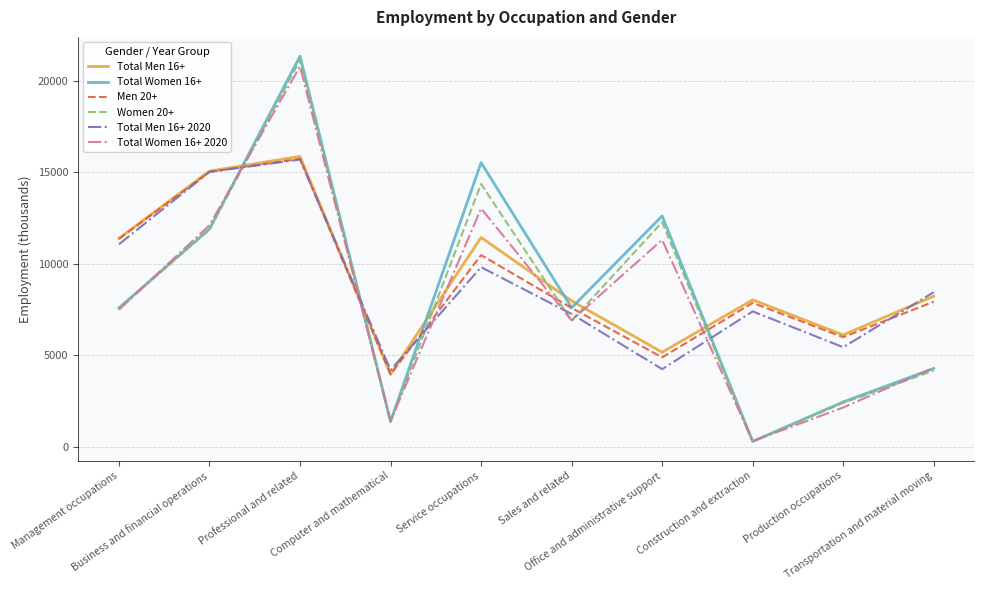

After their last crossing, which series has the higher values: Men 20+ or Women 20+?

Men 20+